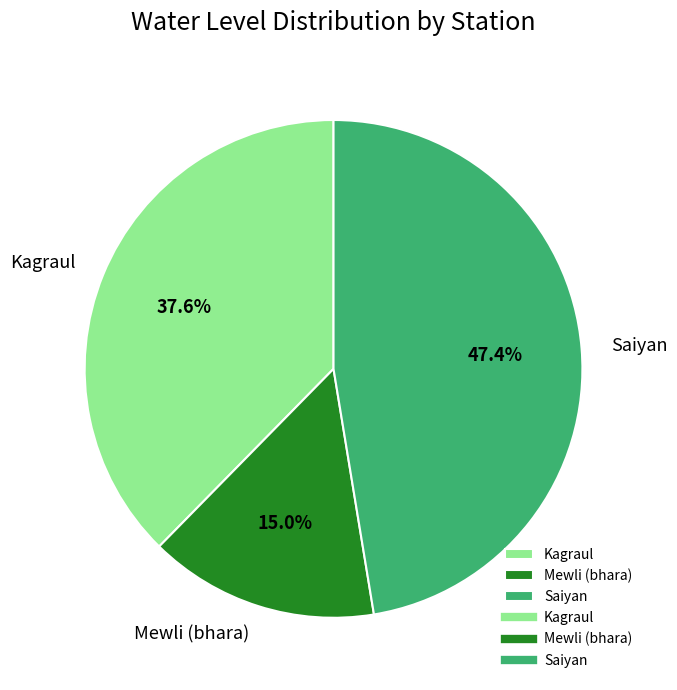

Does Saiyan account for over 50% of the chart?

No